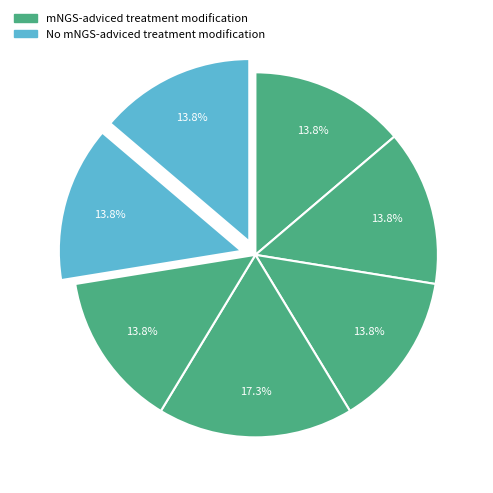

How many slices are in this pie chart?

7